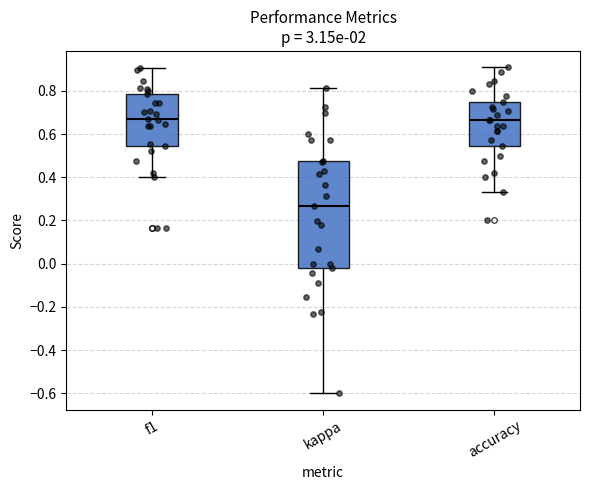

Reading left to right, read every box against the y-axis: the position of its median line, the range the box covers, and the ends of its whiskers. The values are not printed on the chart, so give them approximately, as read against the axis.

f1: median 0.68, box 0.54 to 0.78, whiskers 0.40 to 0.90
kappa: median 0.26, box -0.02 to 0.48, whiskers -0.60 to 0.82
accuracy: median 0.66, box 0.54 to 0.76, whiskers 0.34 to 0.90